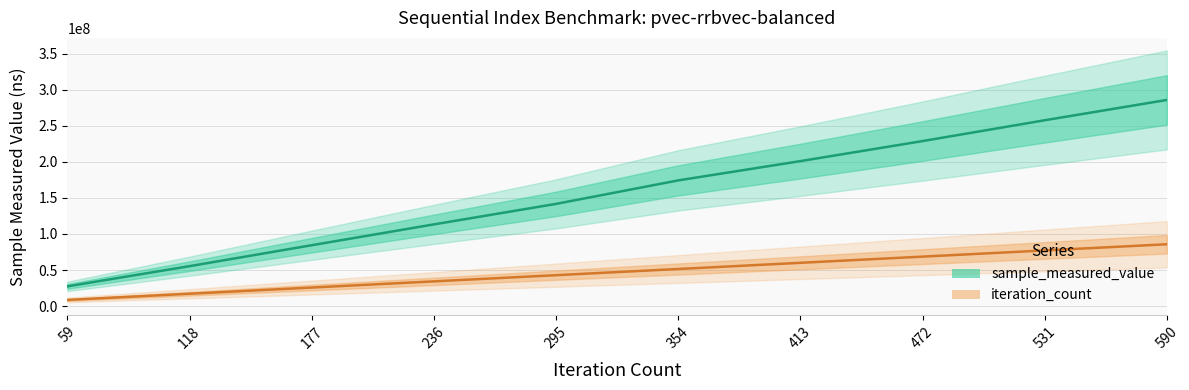

At how many categories does at least one series exceed 77552004?

8